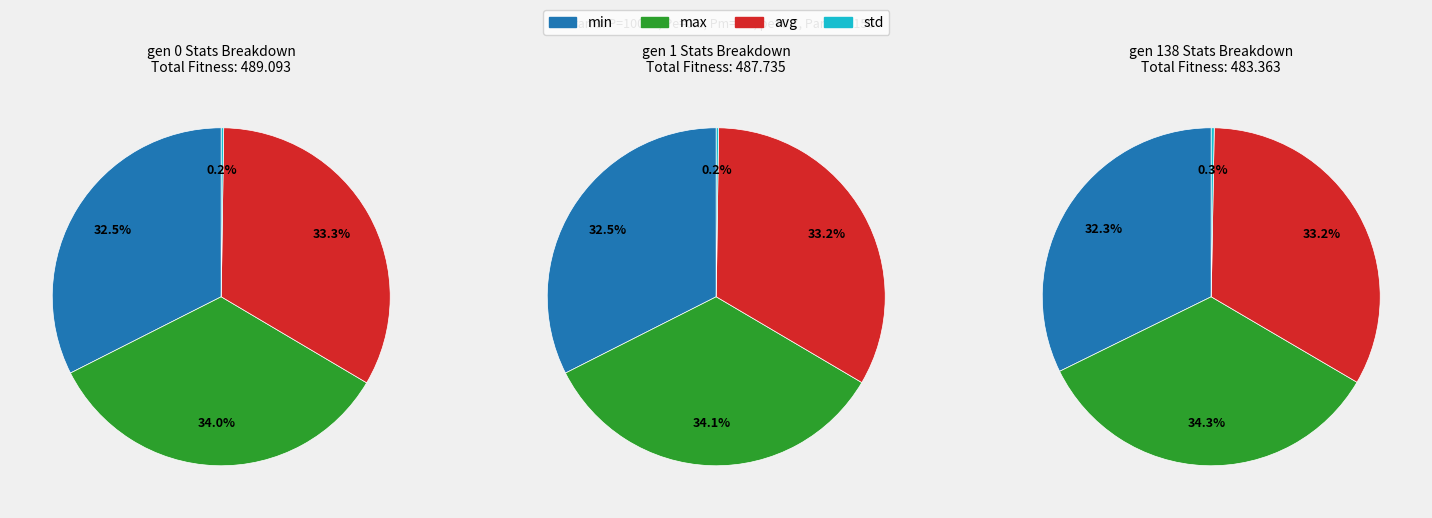

True or false: gen 1 accounts for 23% of the total.

False